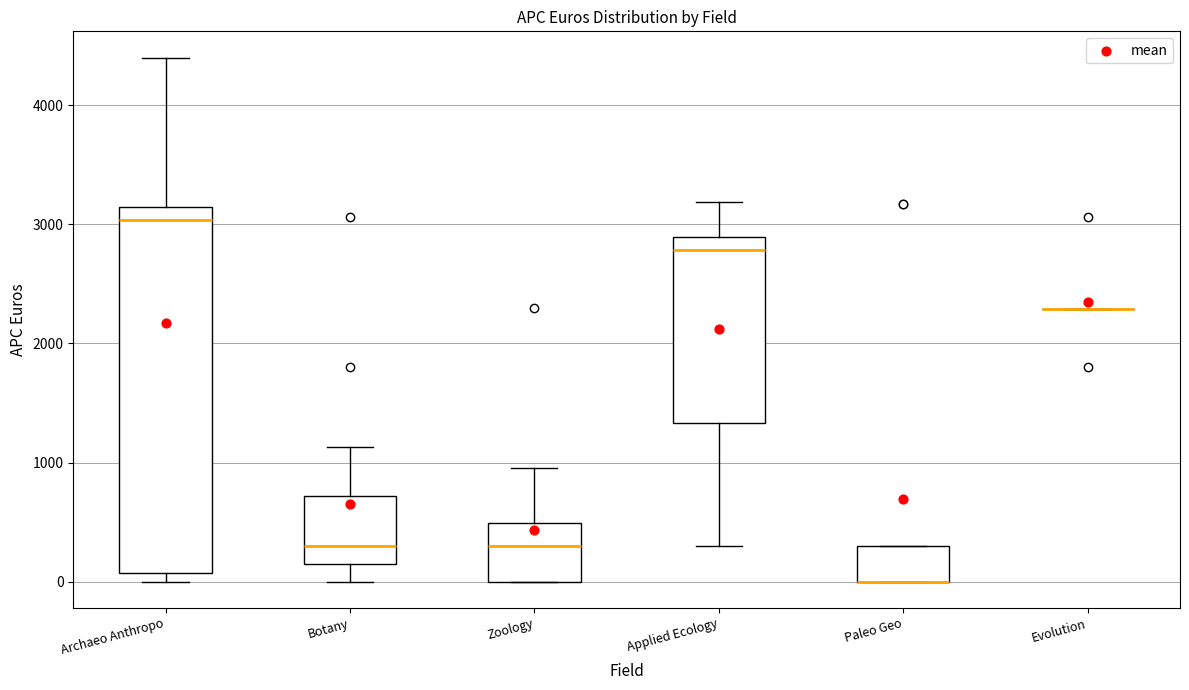

Reading left to right, transcribe this box plot: for each box, give where its median line is, the range the box spans, and where its two whiskers end, as read against the y-axis. The values are not printed on the chart, so give them approximately, as read against the axis.

Archaeo Anthropo: median 3000, box 100 to 3100, whiskers 0 to 4400
Botany: median 300, box 100 to 700, whiskers 0 to 1100
Zoology: median 300, box 0 to 500, whiskers 0 to 1000
Applied Ecology: median 2800, box 1300 to 2900, whiskers 300 to 3200
Paleo Geo: median 0 (drawn on the box's lower edge), box 0 to 300, whiskers 0 to 300
Evolution: box collapsed to a line at 2300, whiskers 2300 to 2300